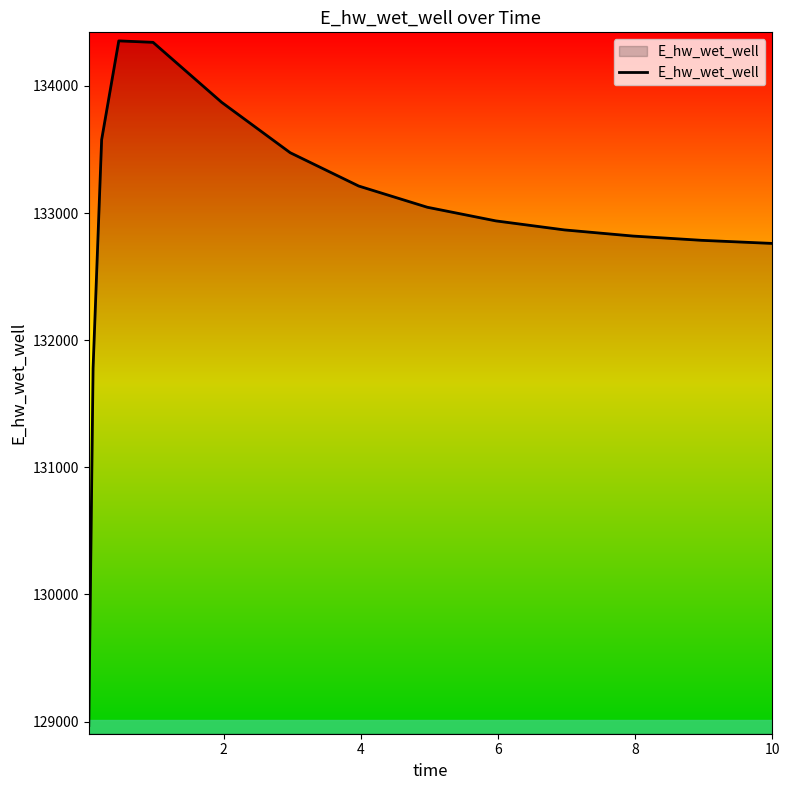

What is the smallest value displayed?

128968.5